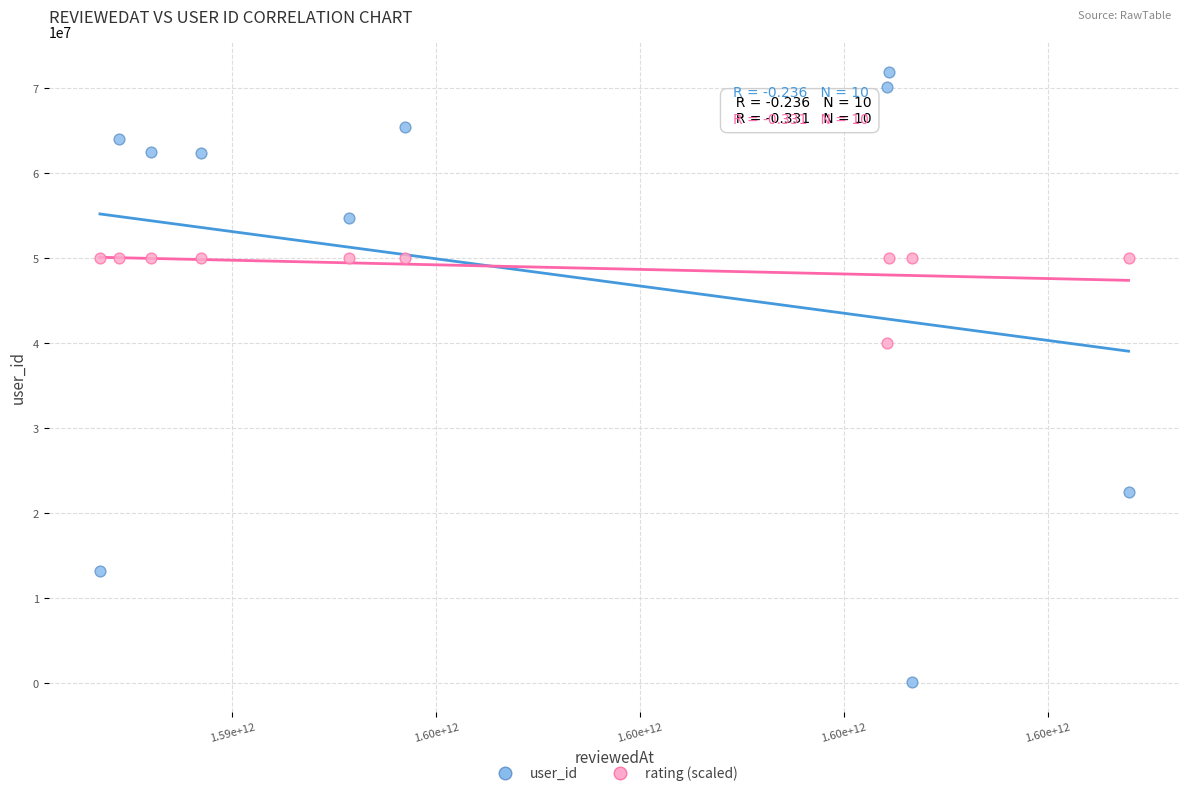

Across all data points, what is the range of X values (max minus min)?

10093905928